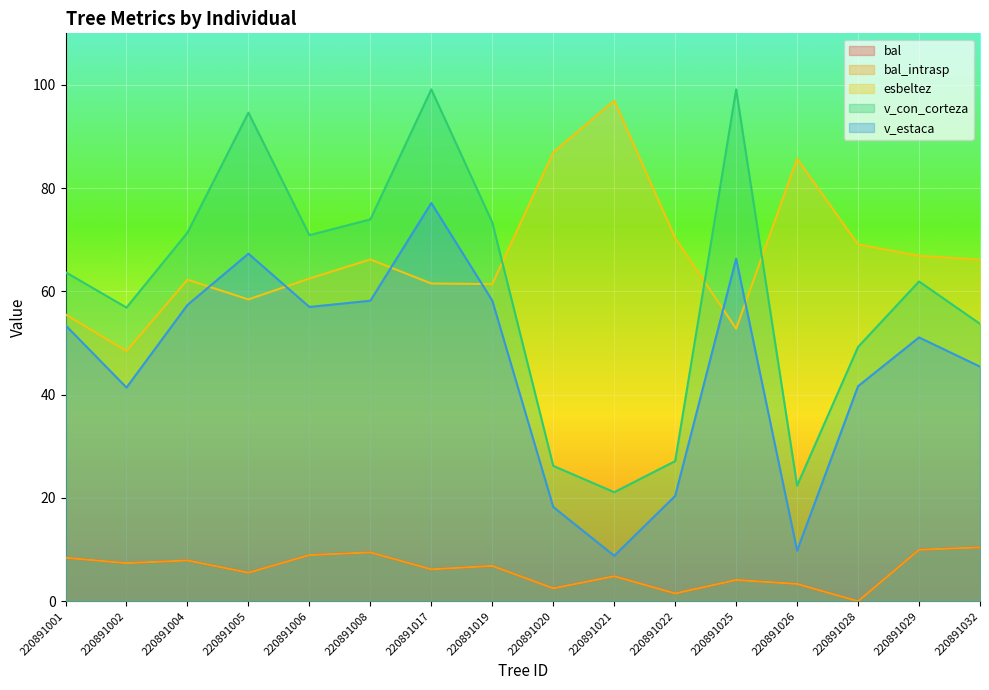

Between 220891022 and 220891032, which is larger?

220891032